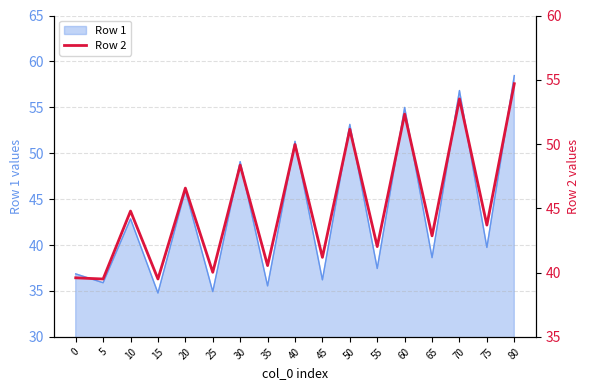

Is it true that Row 1 equals 35.9 at 5?

True